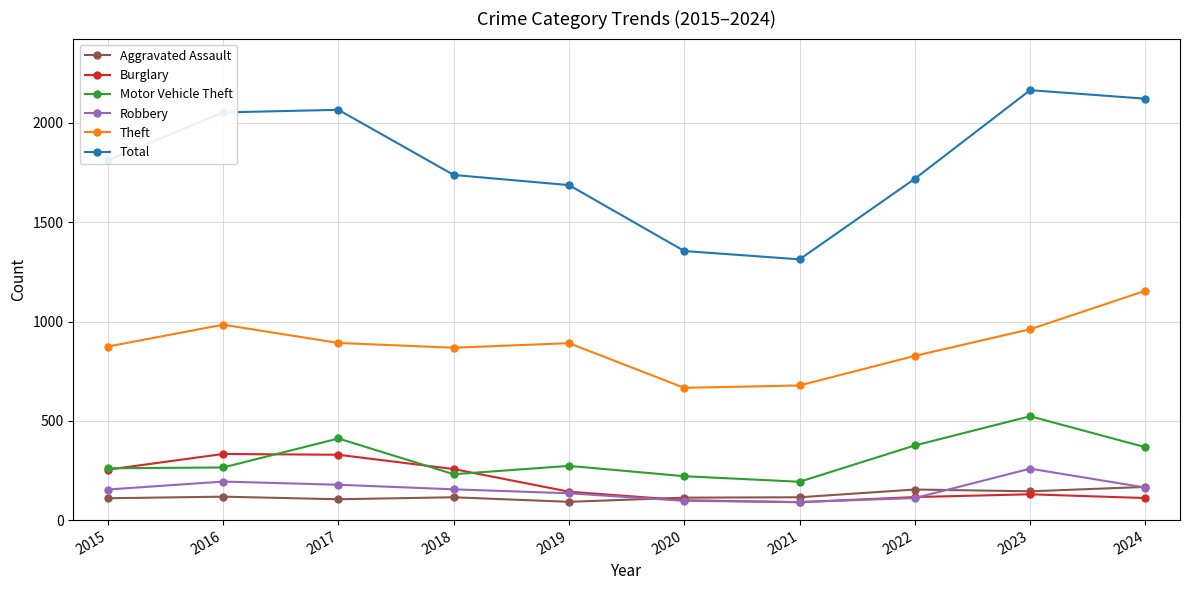

What is the sum of the Robbery values at 2015 and 2020?

251